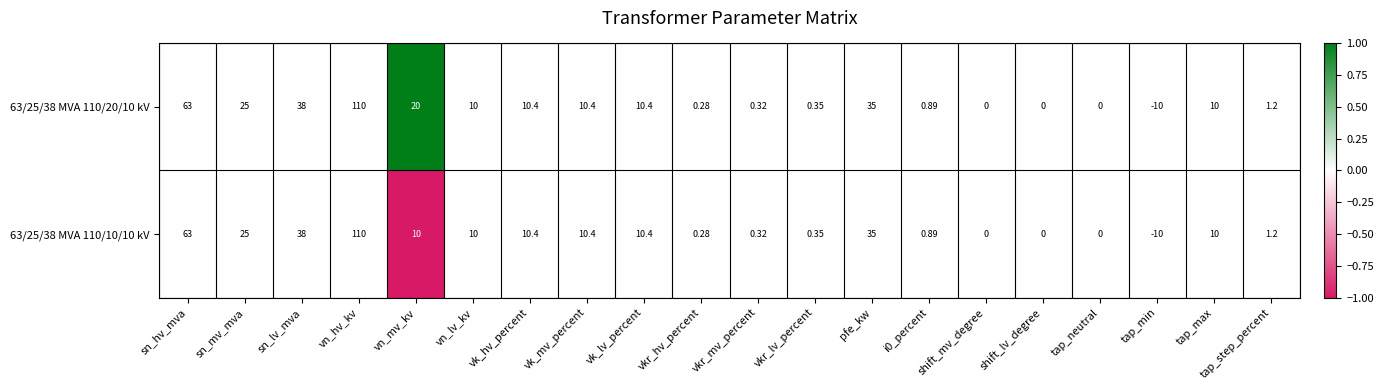

At which category is the sum across all series the highest?

vn_hv_kv